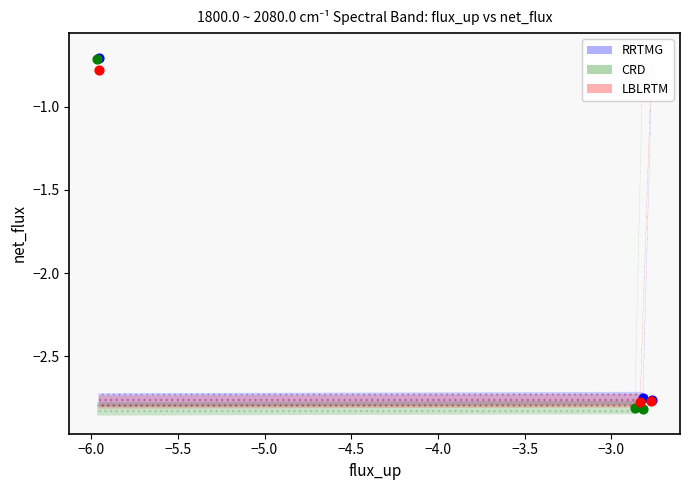

Which series has the widest spread of Y values?

CRD